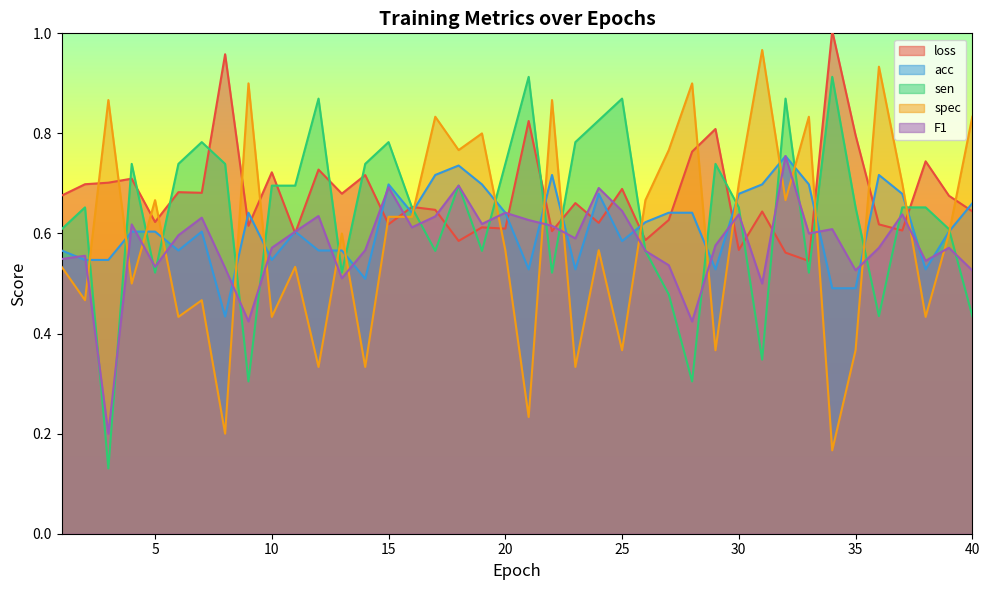

The value of loss at 39 is 0.7. True or false?

True